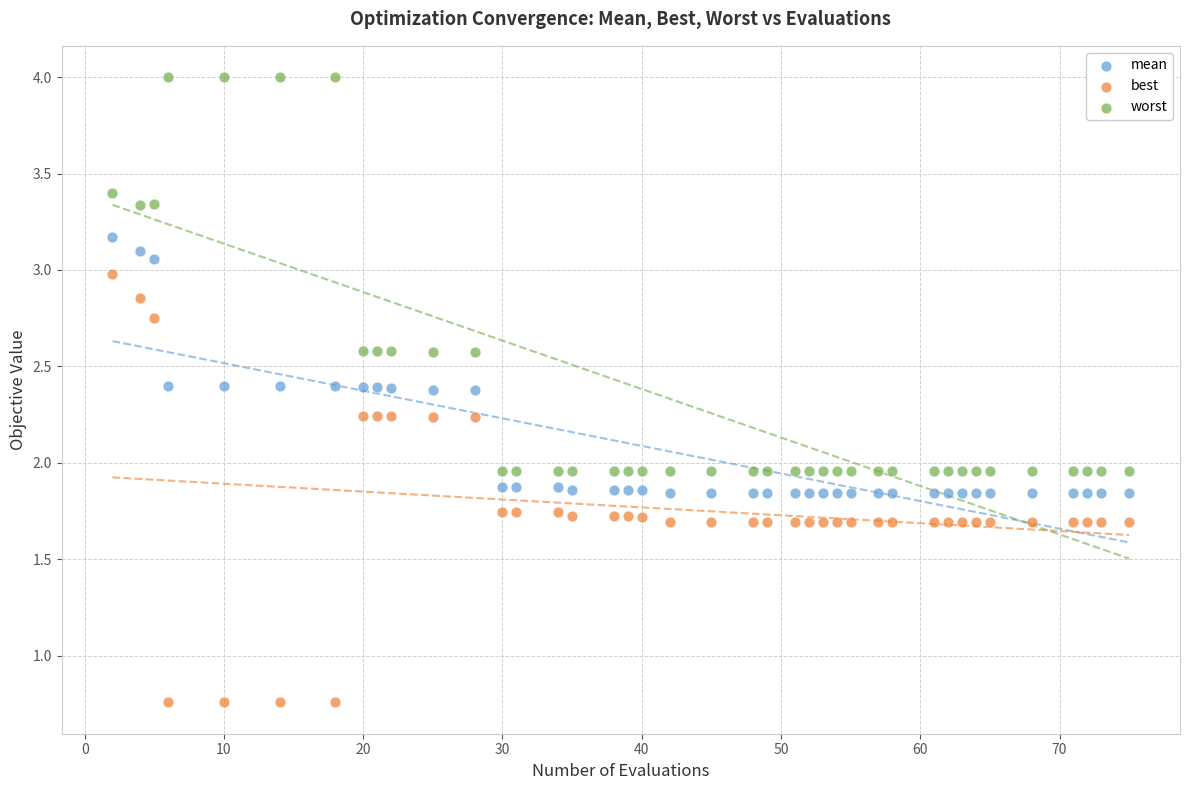

Which series contains the highest Y value?

worst